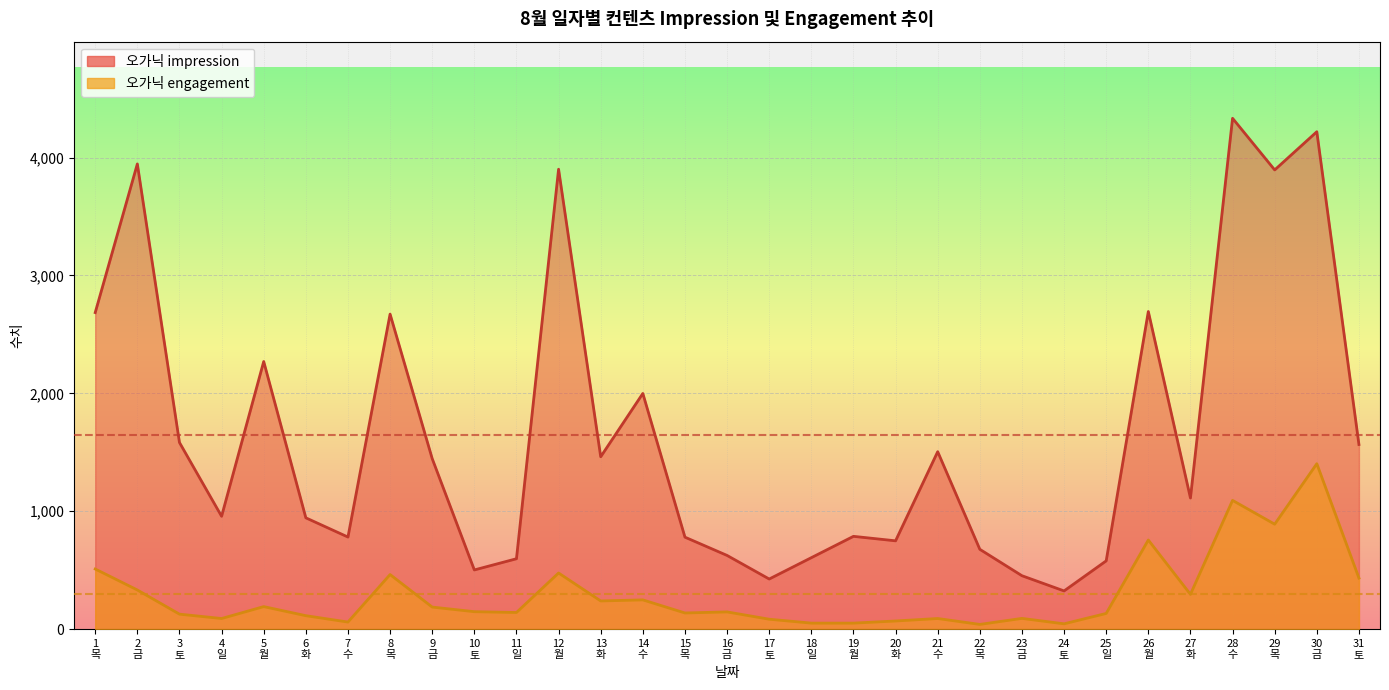

Which series has the largest total across all categories?

오가닉 impression